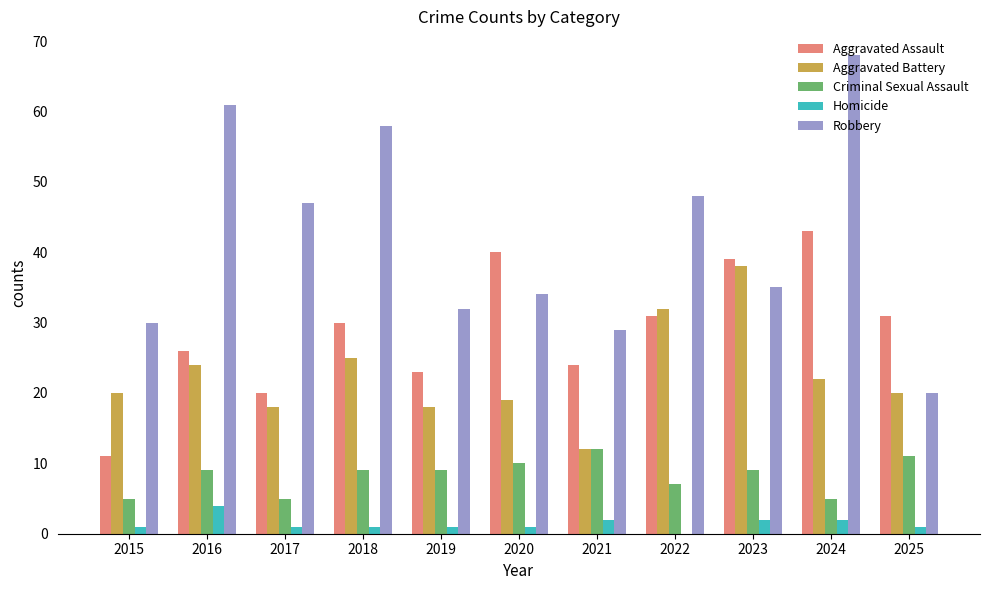

At which category does the chart reach its peak across all series?

2024